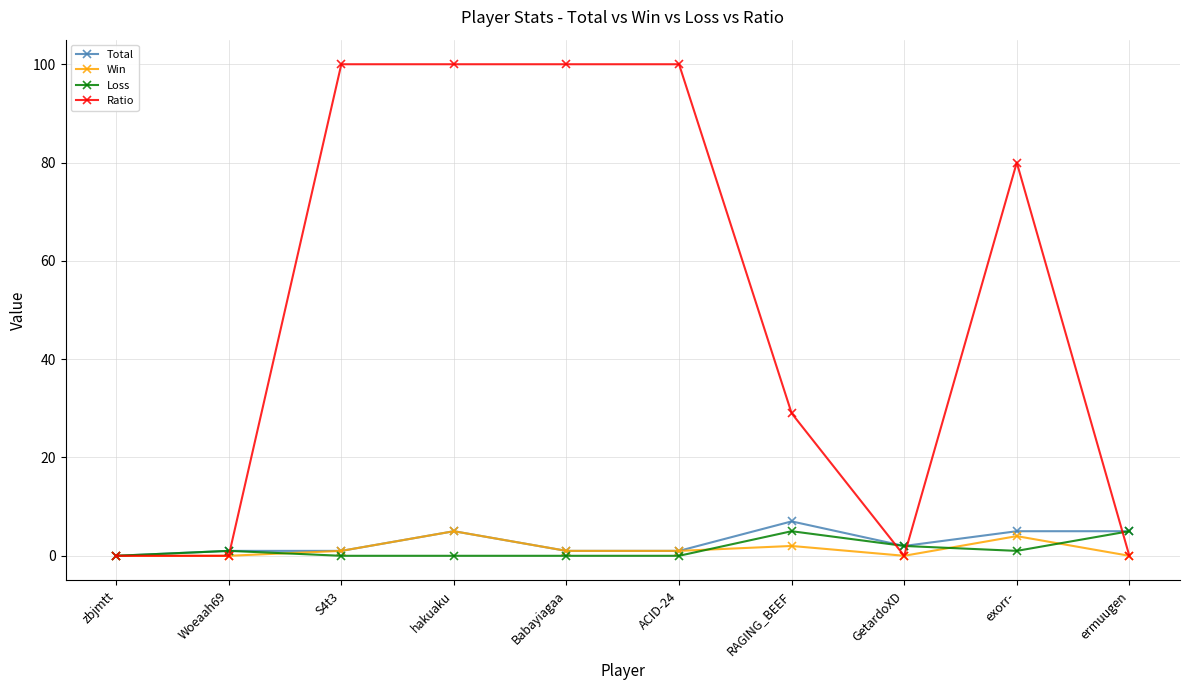

Is it true that Win equals 0 at GetardoXD?

True